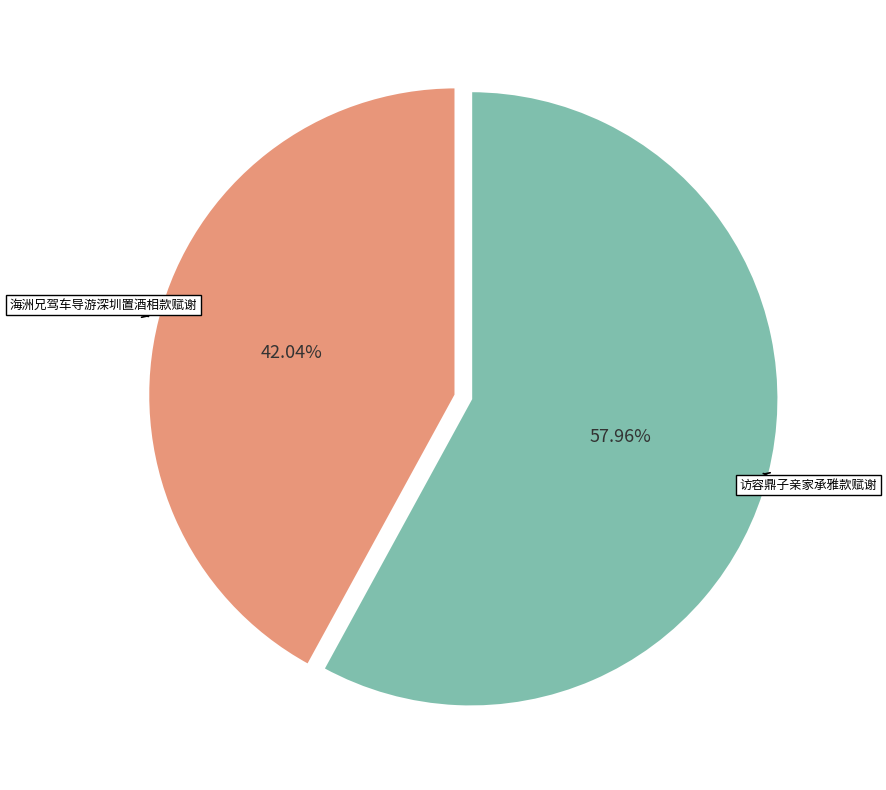

Rank the categories by value from lowest to highest.

海洲兄驾车导游深圳置酒相款赋谢, 访容鼎子亲家承雅款赋谢